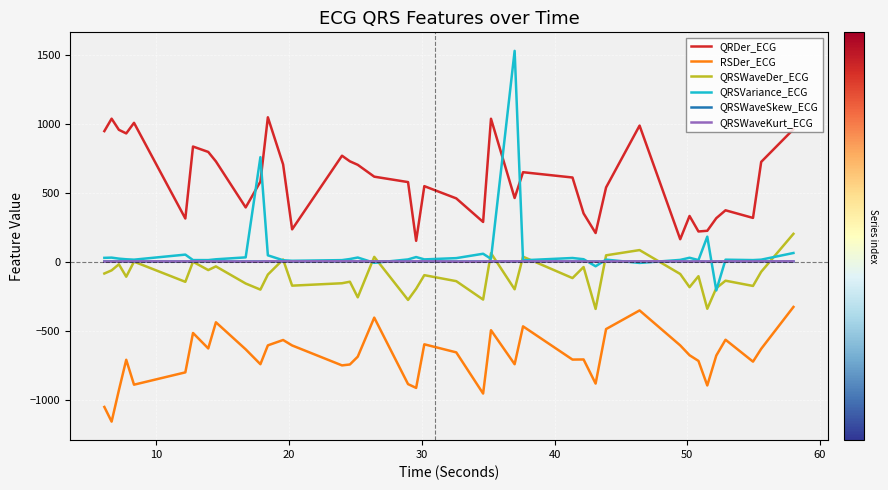

Which series has the largest total across all categories?

QRDer_ECG